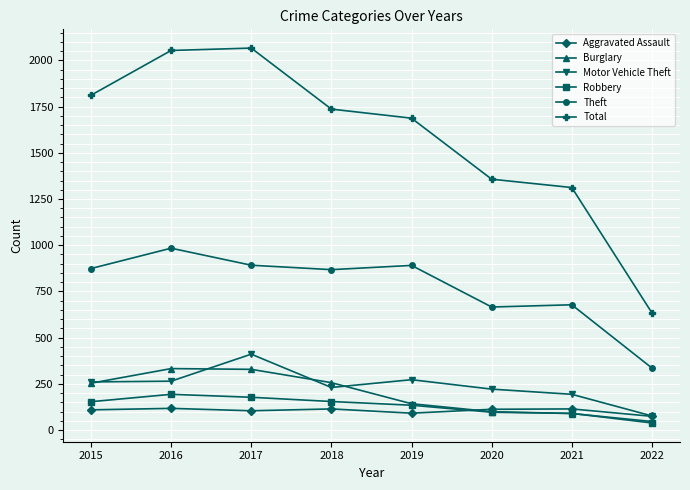

What is the sum of all Burglary values?

1553